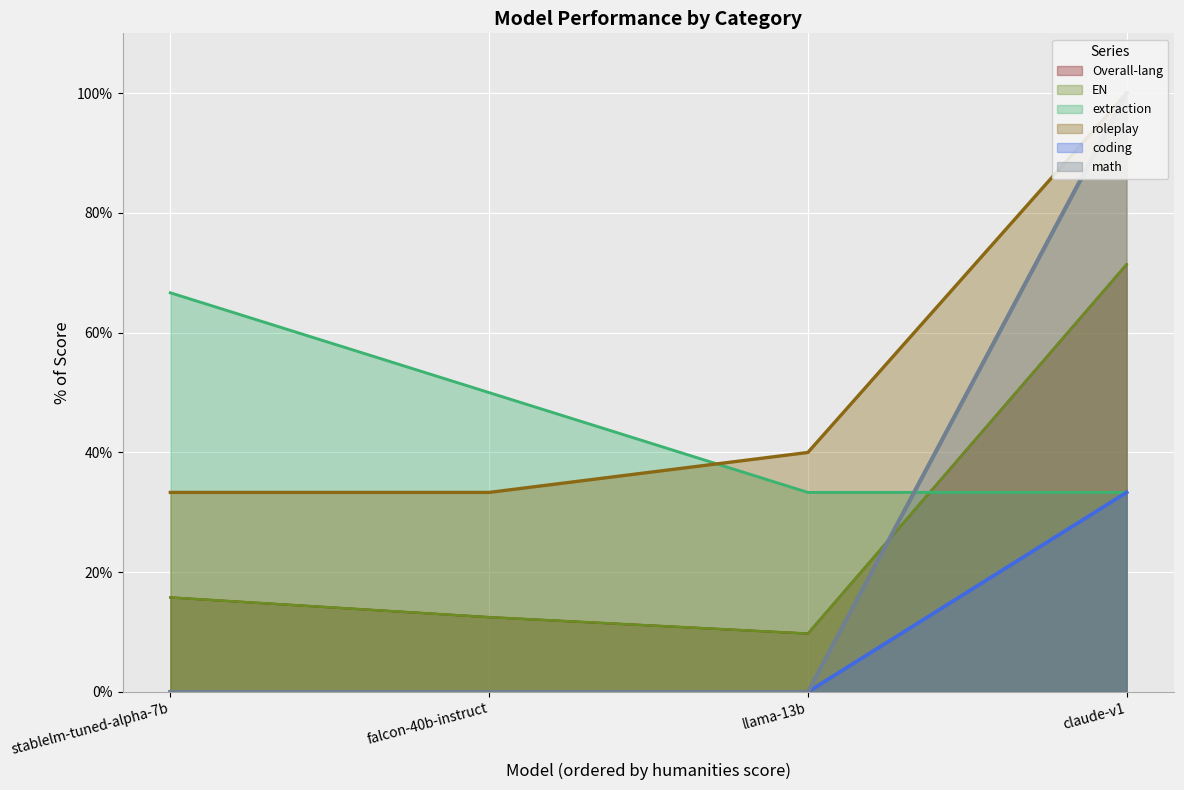

Read the roleplay value at falcon-40b-instruct.

0.3